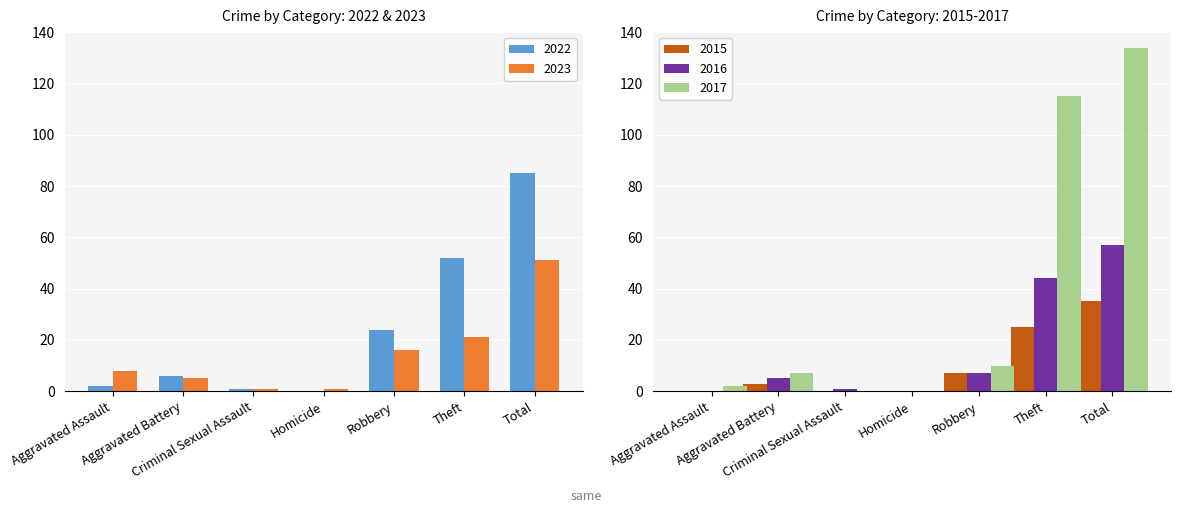

Does the chart contain stacked bars?

No